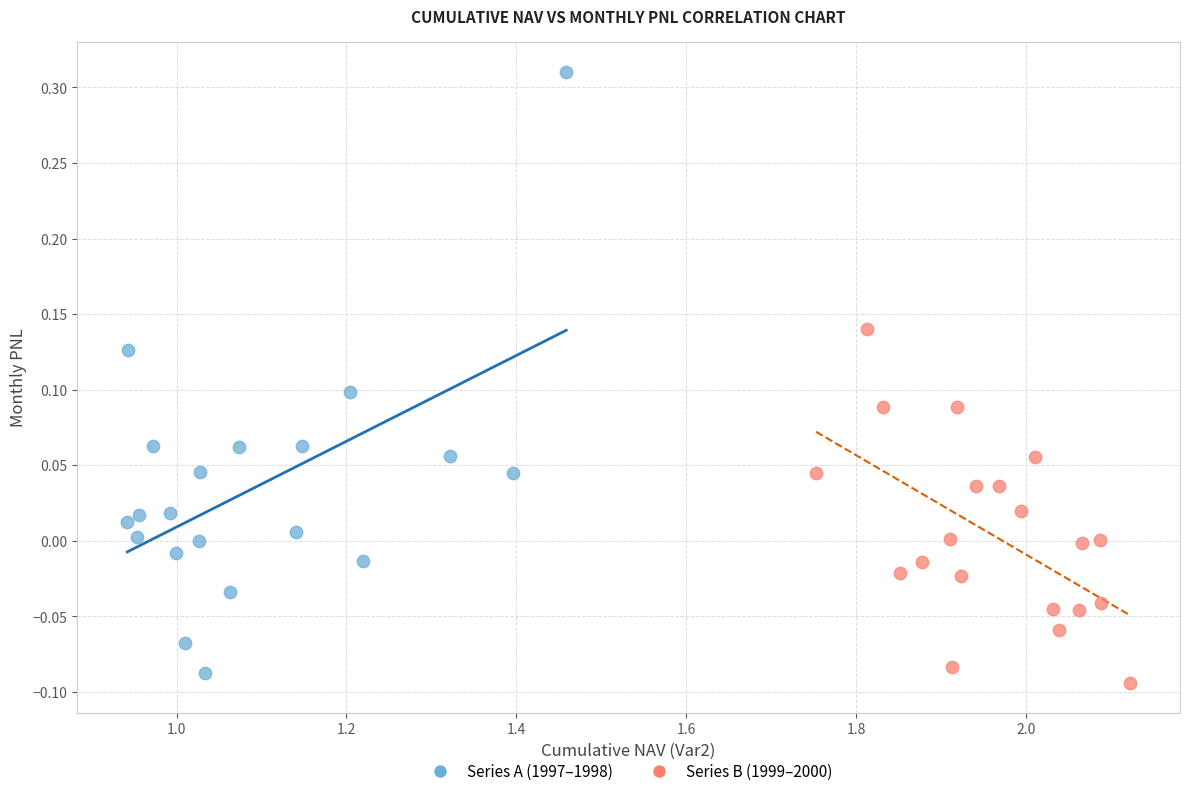

What are all the series names shown in the legend?

Series A (1997–1998), Series B (1999–2000)